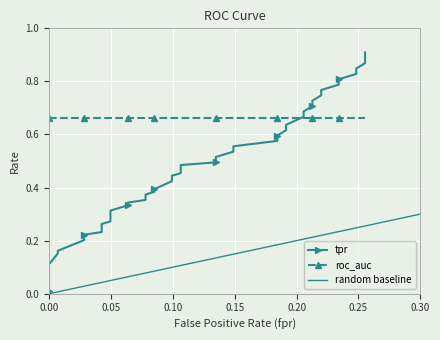

What is the value of the 15th point from the left?

0.4